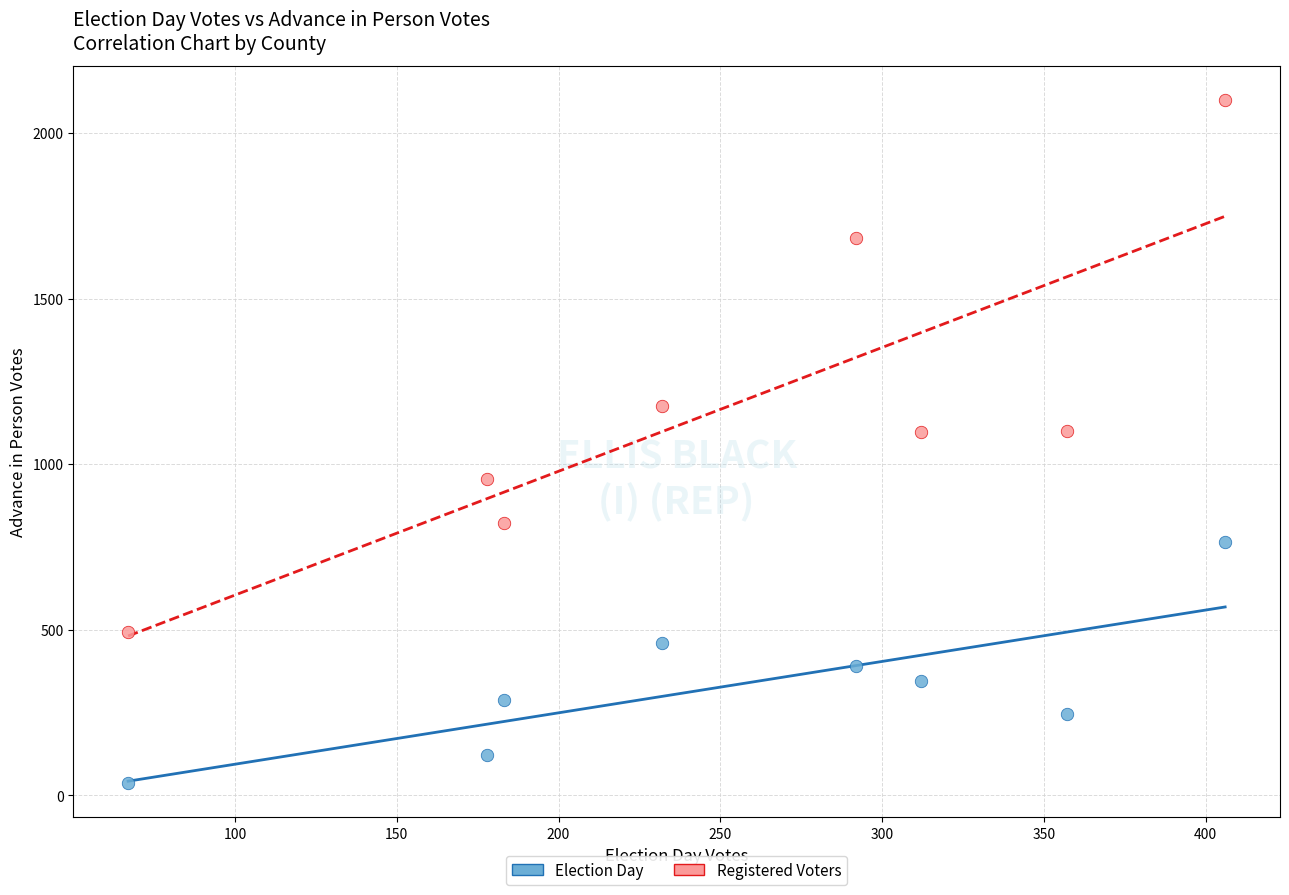

Which series has the widest spread of Y values?

Registered Voters